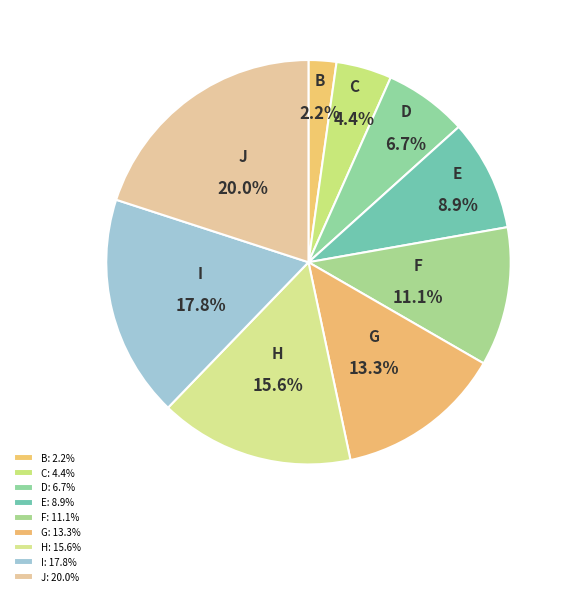

What is the ratio of the value at E to the value at D?

1.3